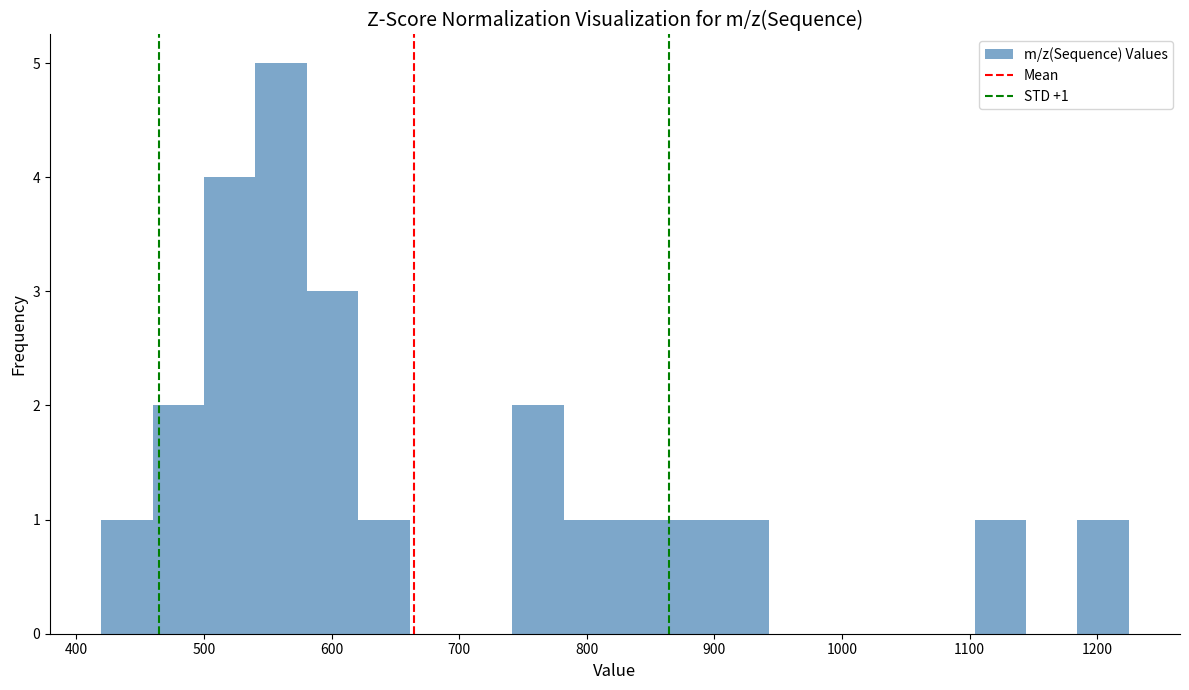

Over which range of the x-axis is the bar tallest?

540 to 580